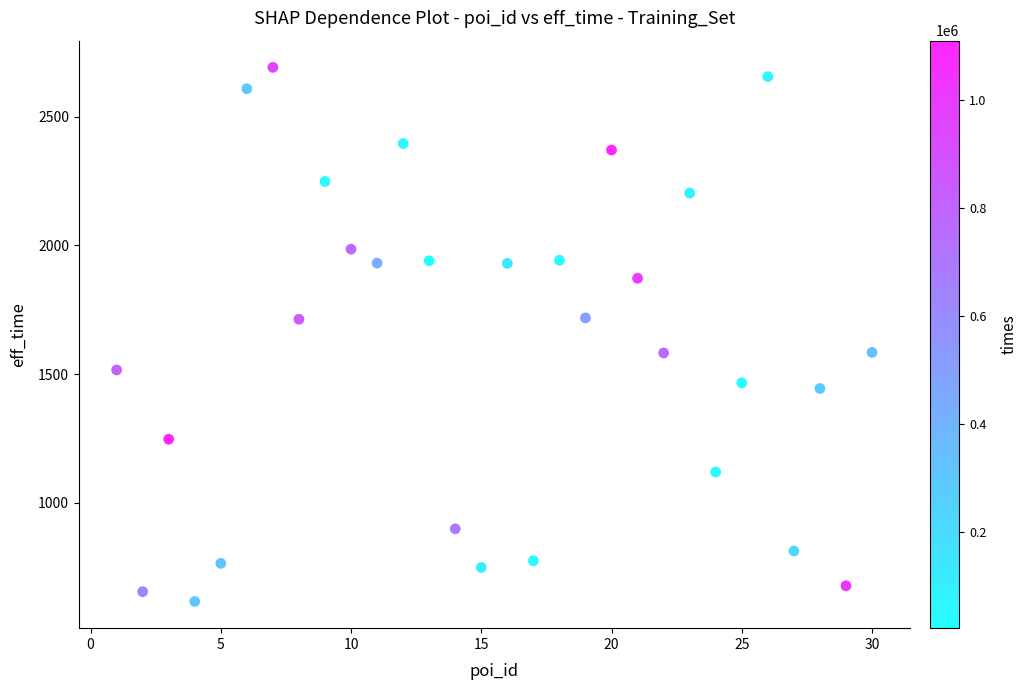

What is the range of X values (max minus min)?

29